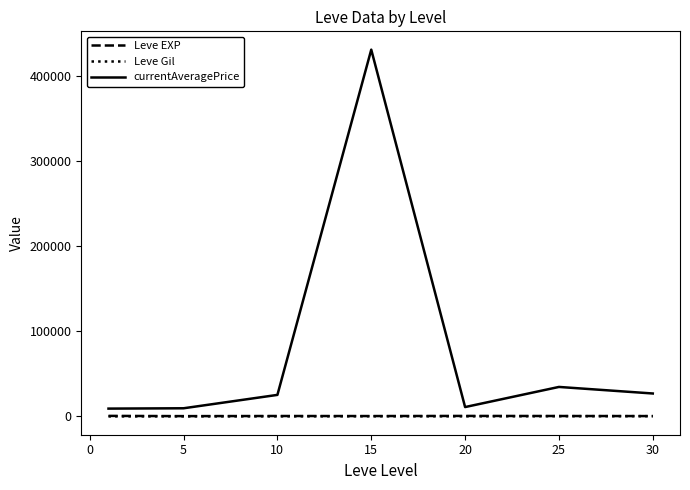

True or false: currentAveragePrice and Leve Gil cross at least once.

False